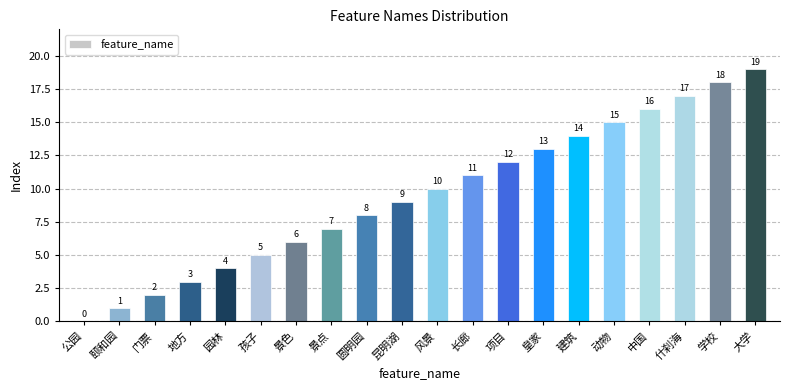

Reading left to right, what are all the values shown in this chart?

公园=0	颐和园=1	门票=2	地方=3	园林=4	孩子=5	景色=6	景点=7	圆明园=8	昆明湖=9	风景=10	长廊=11	项目=12	皇家=13	建筑=14	动物=15	中国=16	什刹海=17	学校=18	大学=19